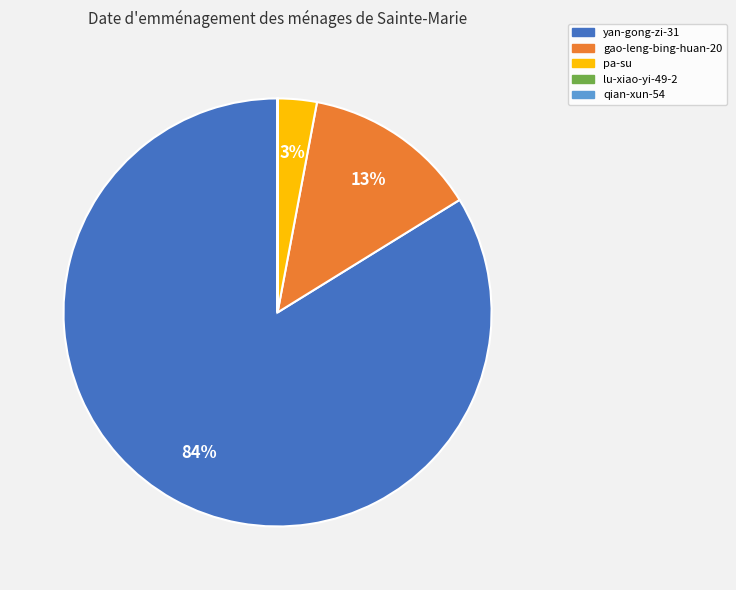

To the nearest percent, what is the average slice percentage?

20%